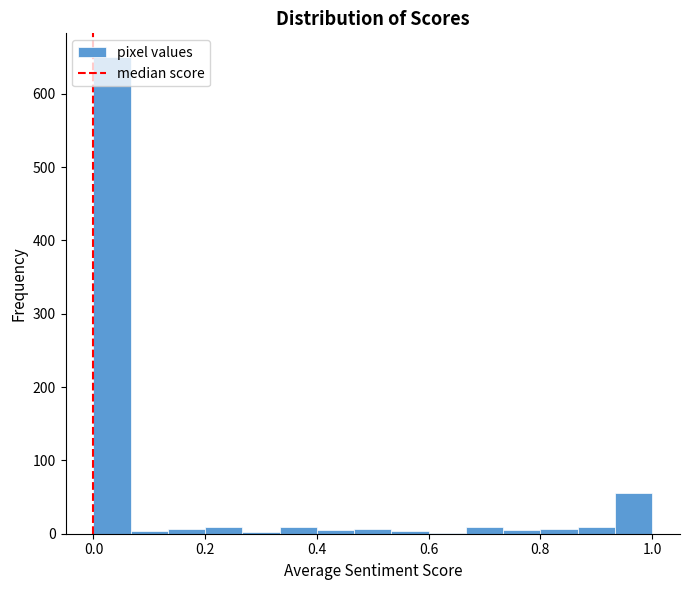

Read against the x-axis, roughly where is the centre of the tallest bar?

0.04